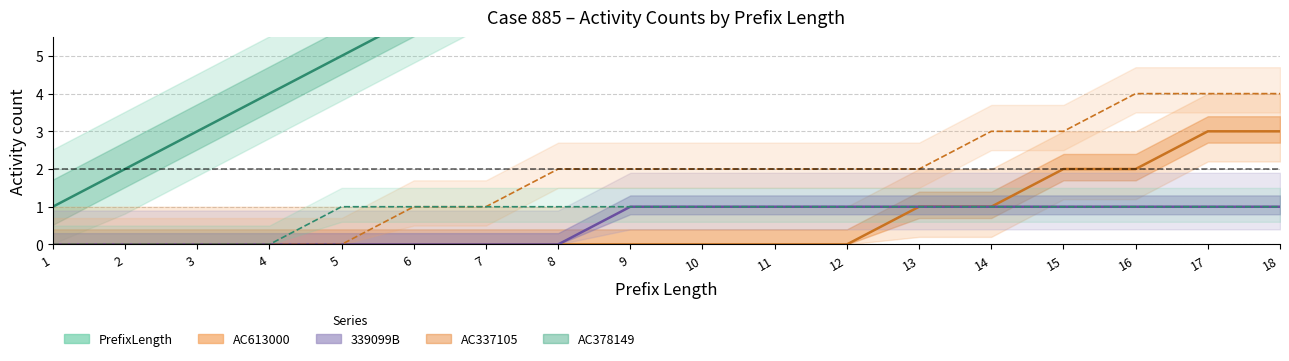

What is the sum of the AC337105 values at 10 and 4?

2